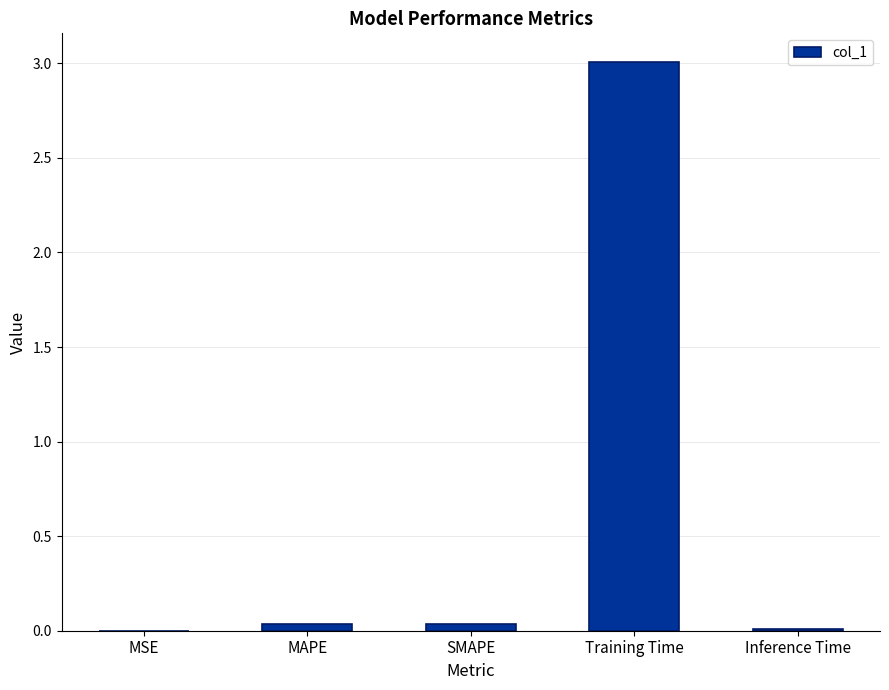

At which category does the chart reach its peak across all series?

Training Time